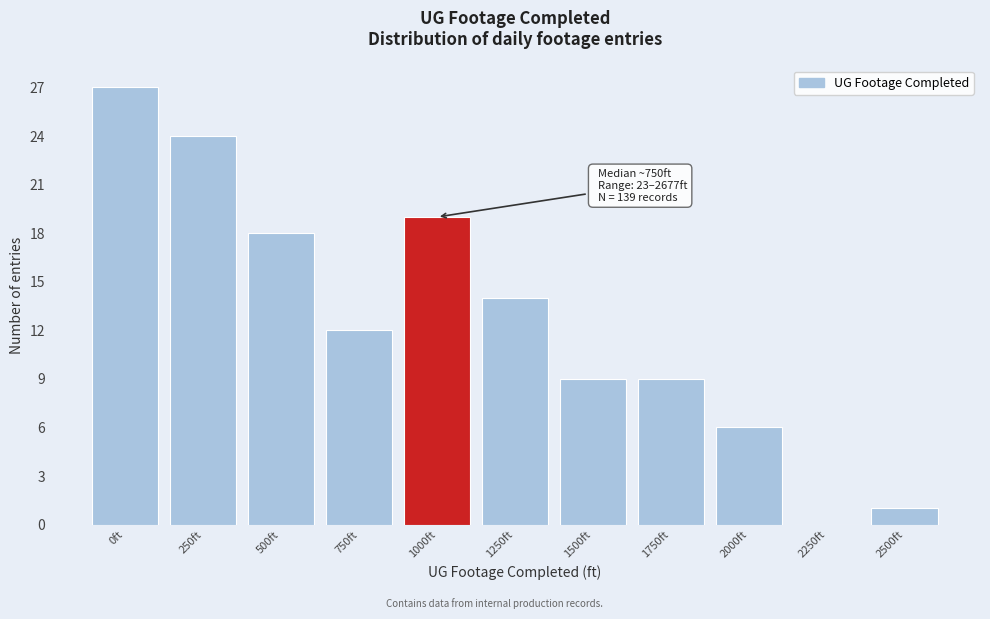

Reading left to right, transcribe all the data shown in this chart.

0ft=27	250ft=24	500ft=18	750ft=12	1000ft=19	1250ft=14	1500ft=9	1750ft=9	2000ft=6	2250ft=0	2500ft=1